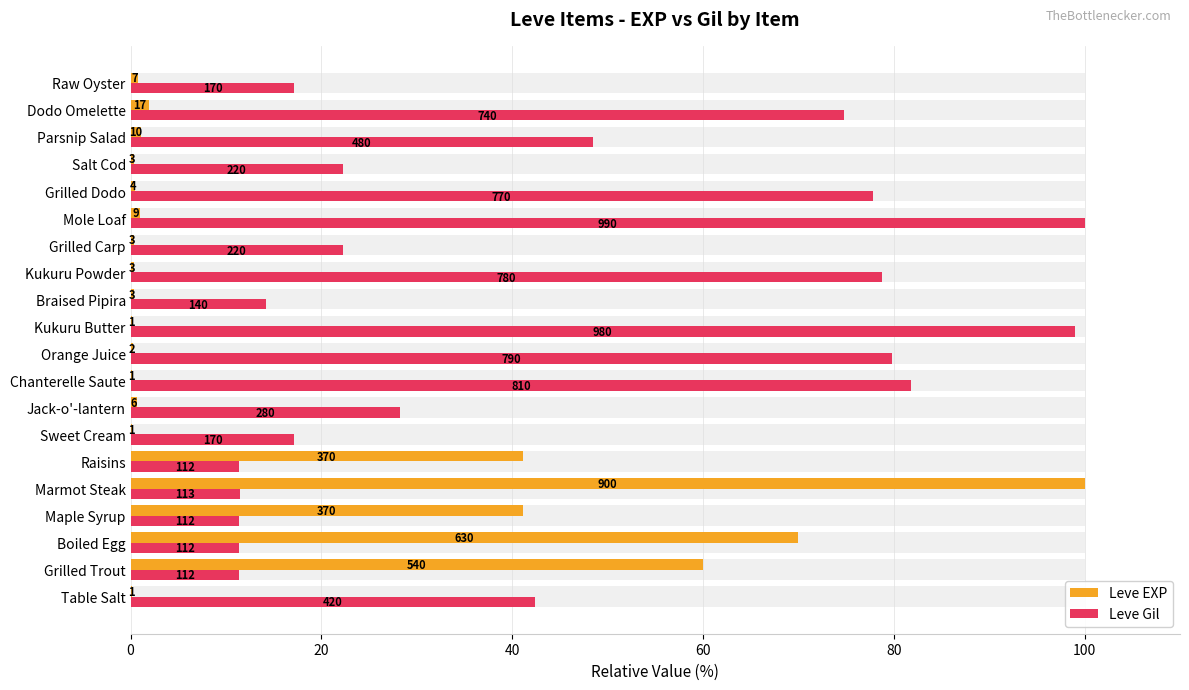

What position from the left is Grilled Dodo?

16